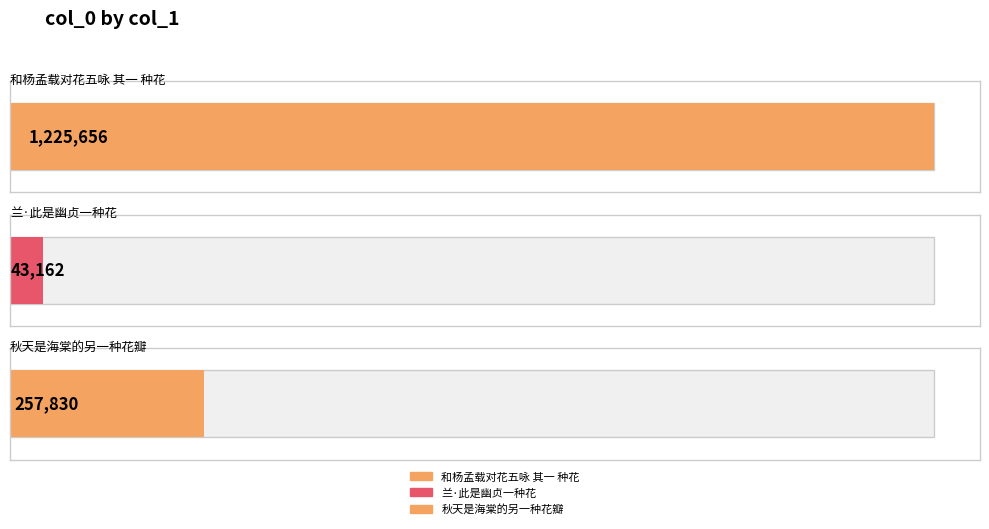

What is the label of the 2nd bar from the left?

兰·此是幽贞一种花